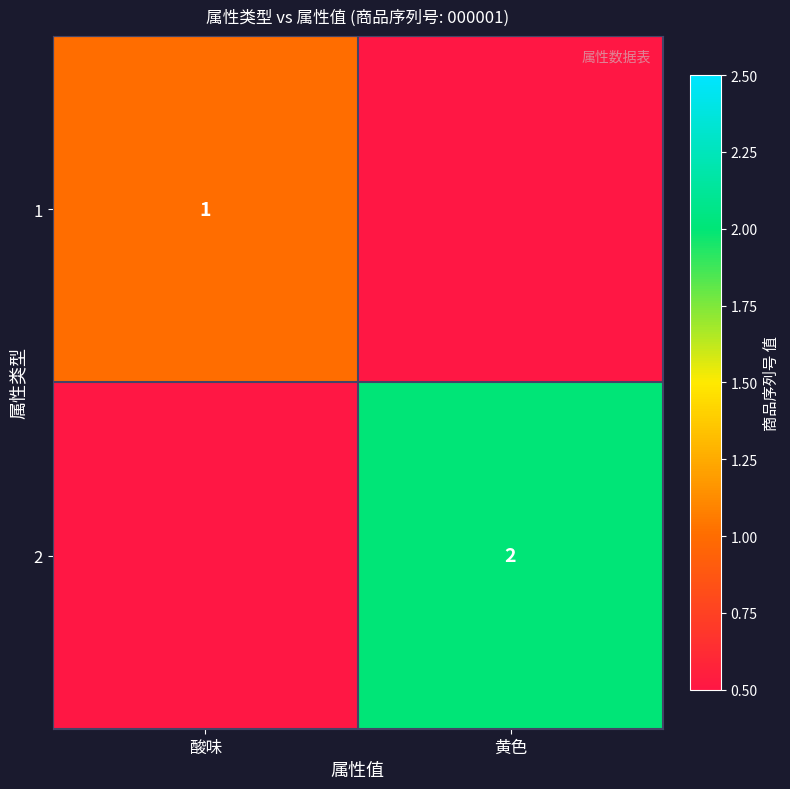

Is the value of 1 at 酸味 greater than the value of 2 at 黄色?

No